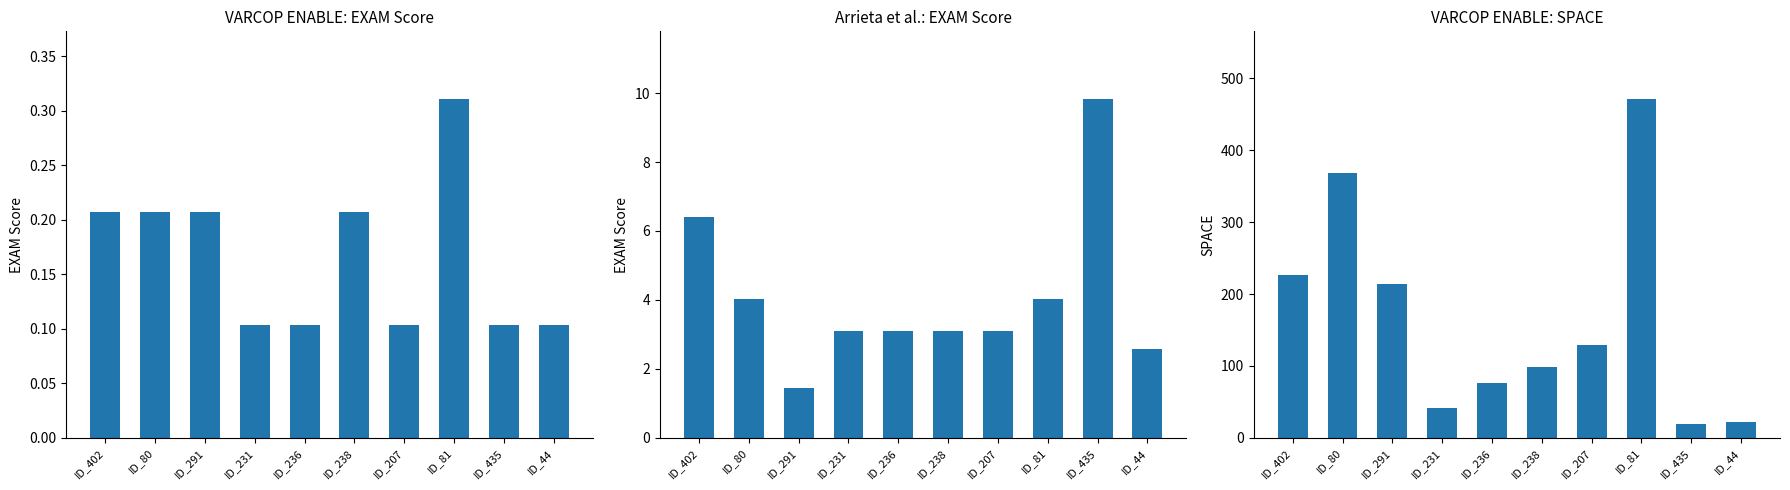

What is the difference between the highest and lowest values at ID_291?

213.8